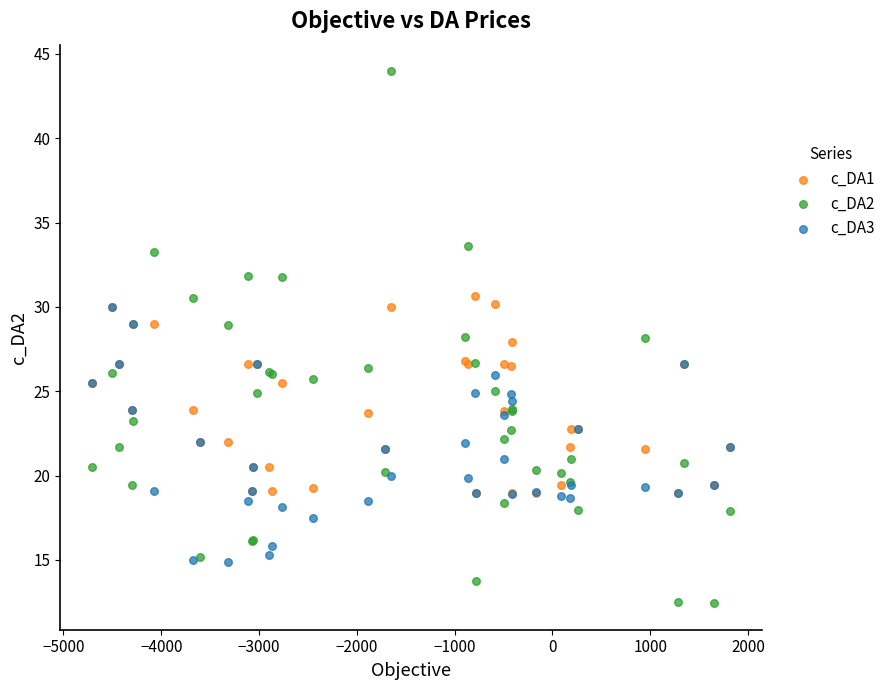

Which series reaches the maximum Y coordinate?

c_DA2